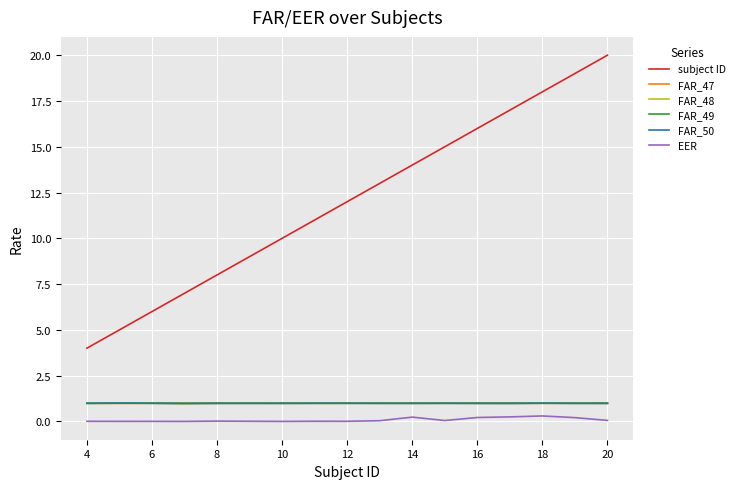

Which series has the largest range (max minus min)?

subject ID